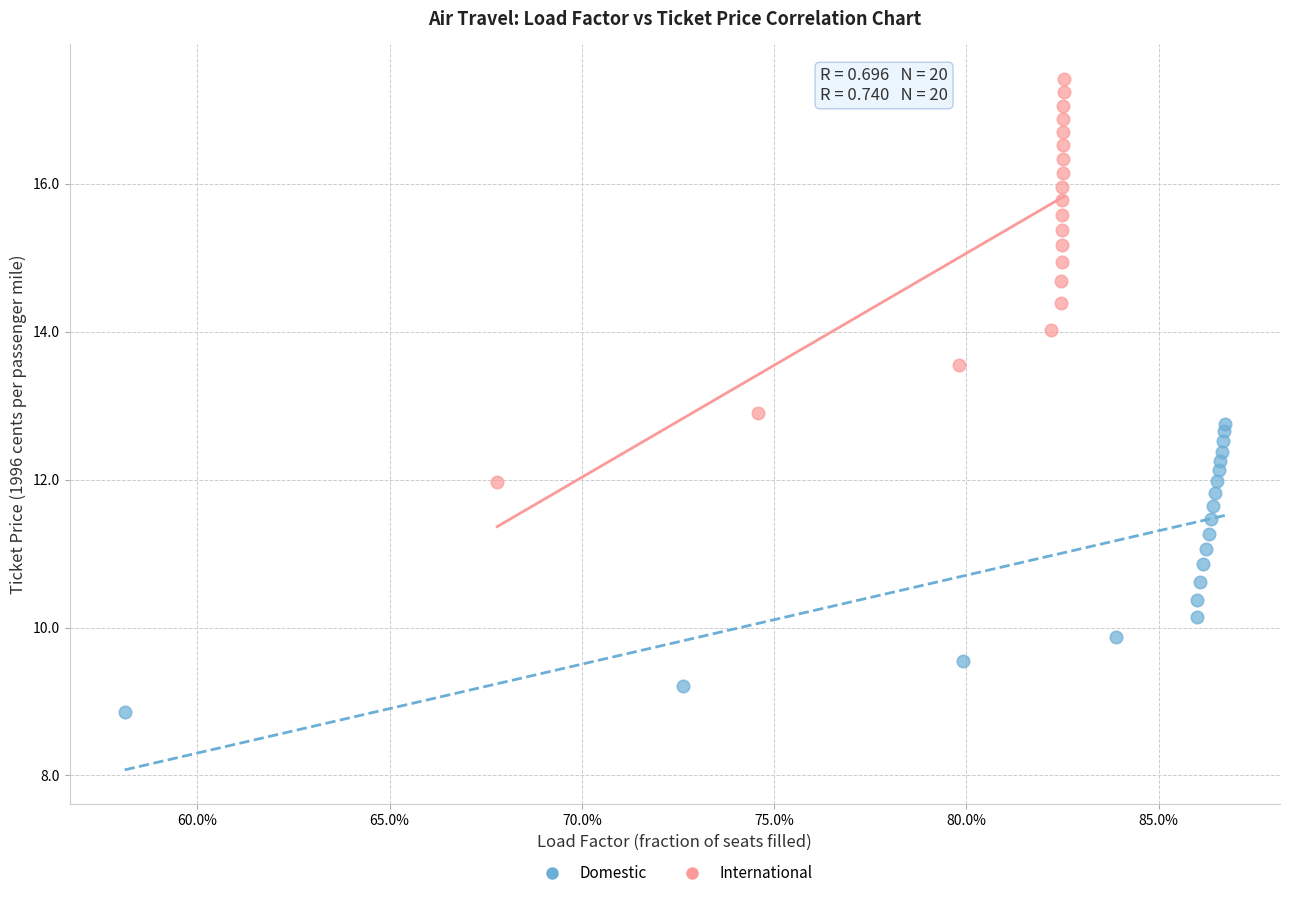

Which series reaches the minimum Y coordinate?

Domestic